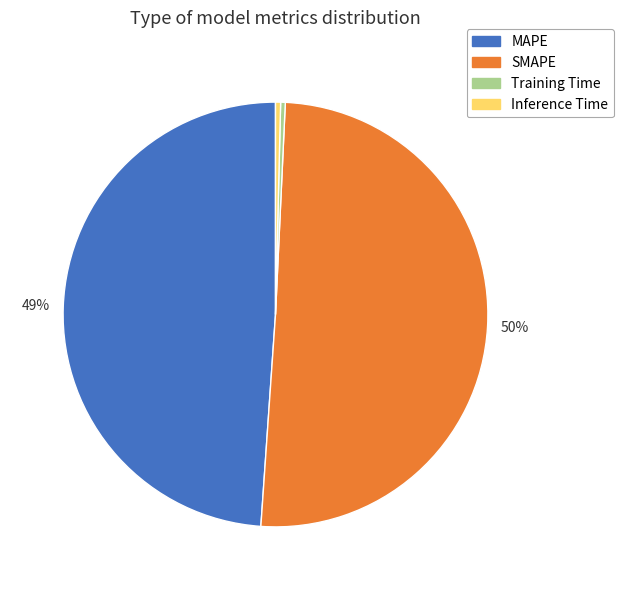

What is the largest slice in the pie chart?

SMAPE